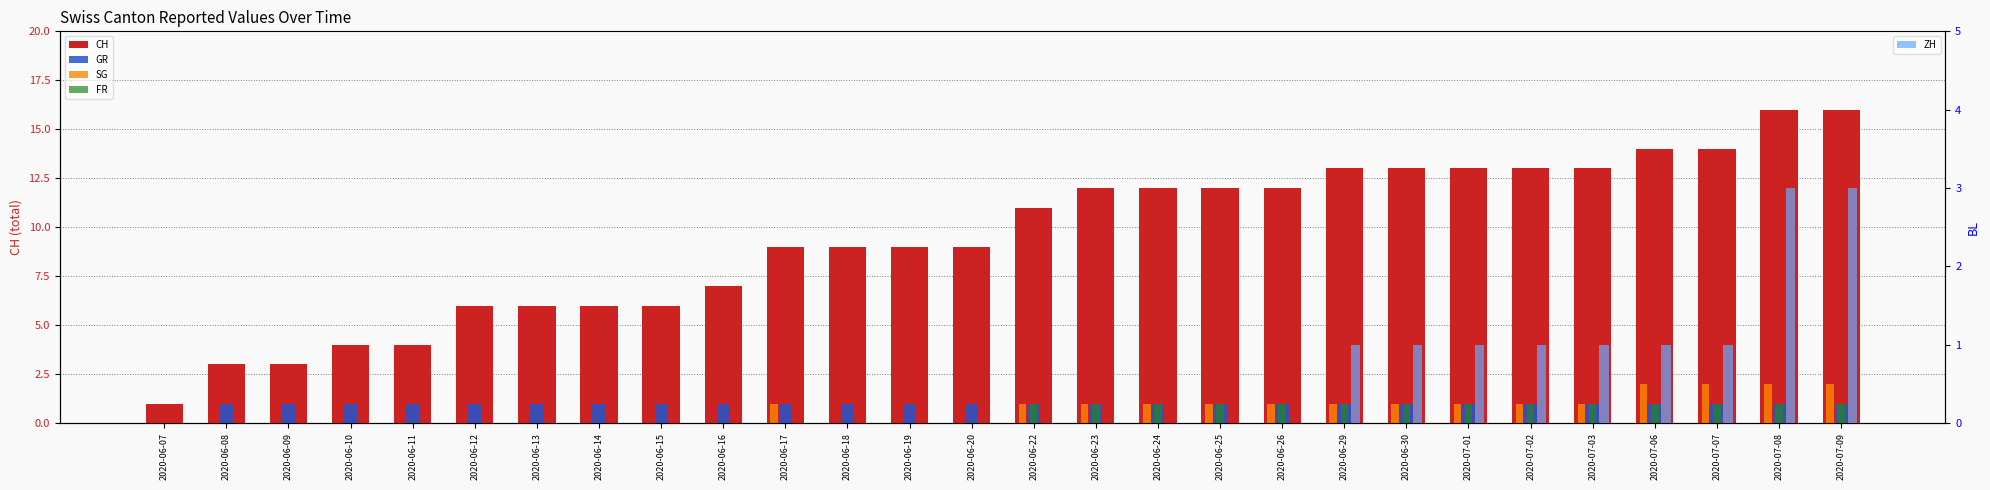

Count the number of data series in this chart.

5